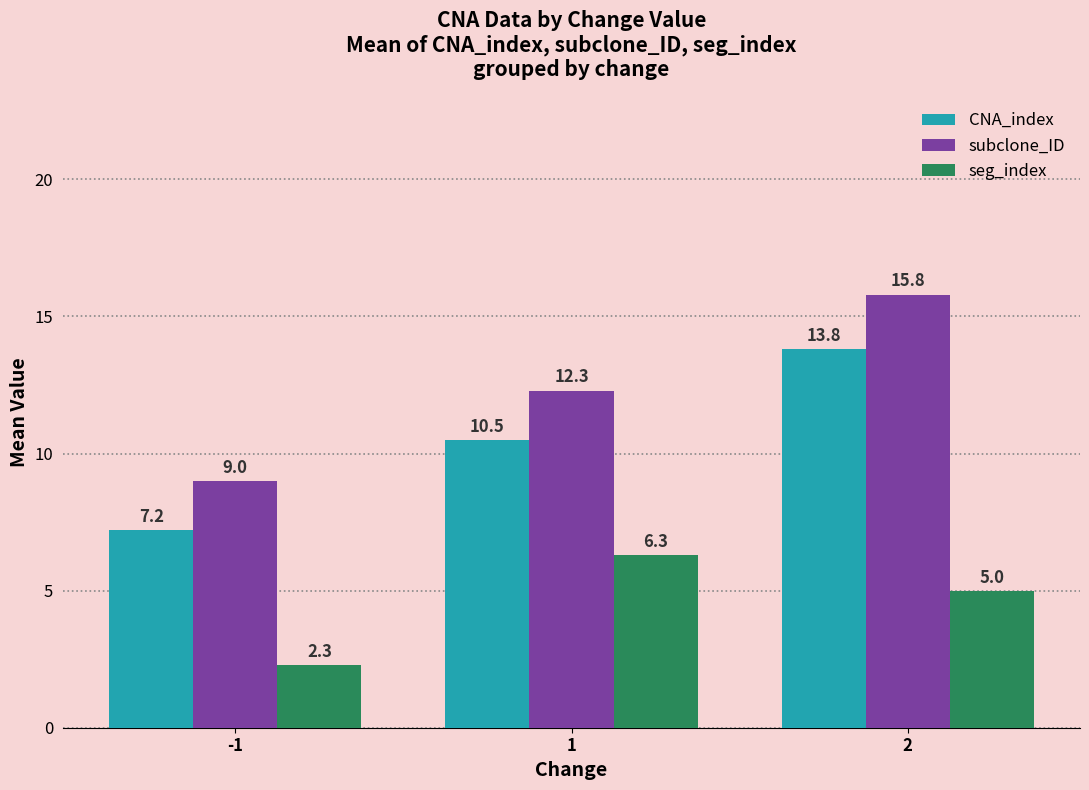

Is it true that subclone_ID equals 12.3 at 1?

True